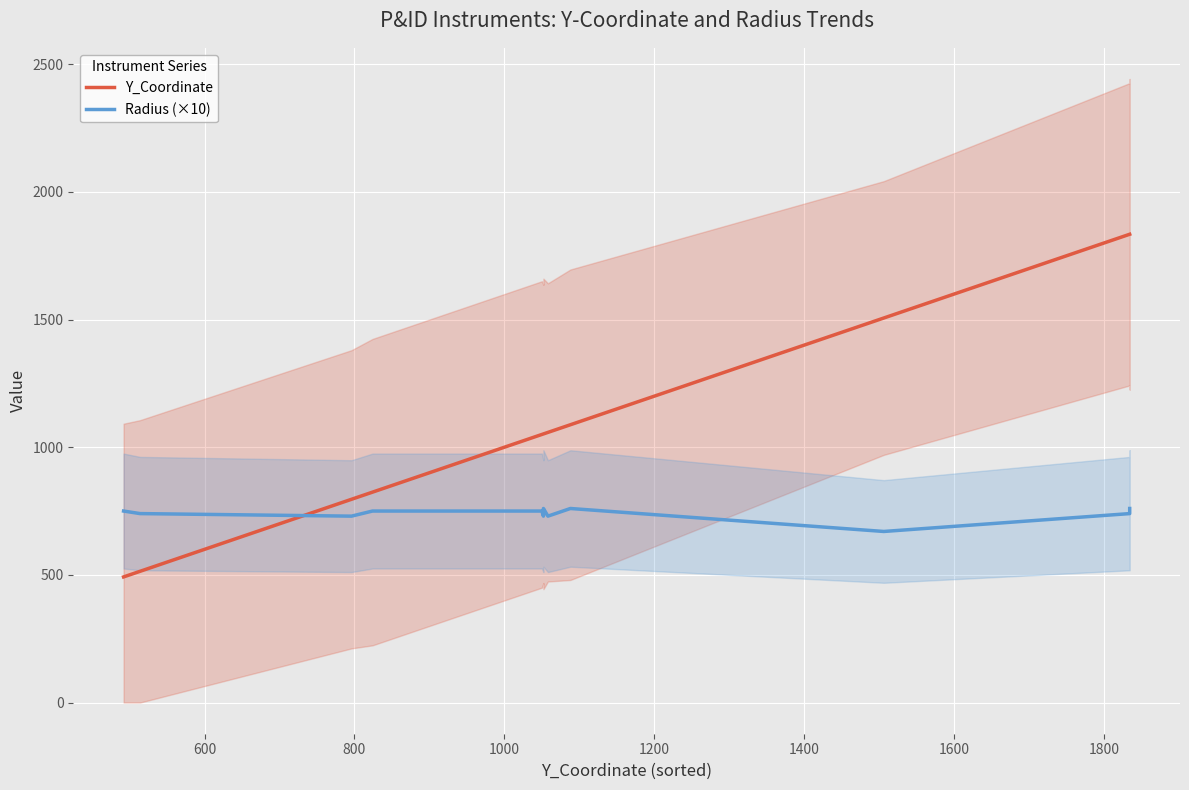

What is the value of the Radius (×10) point at the 24th from the left?

740